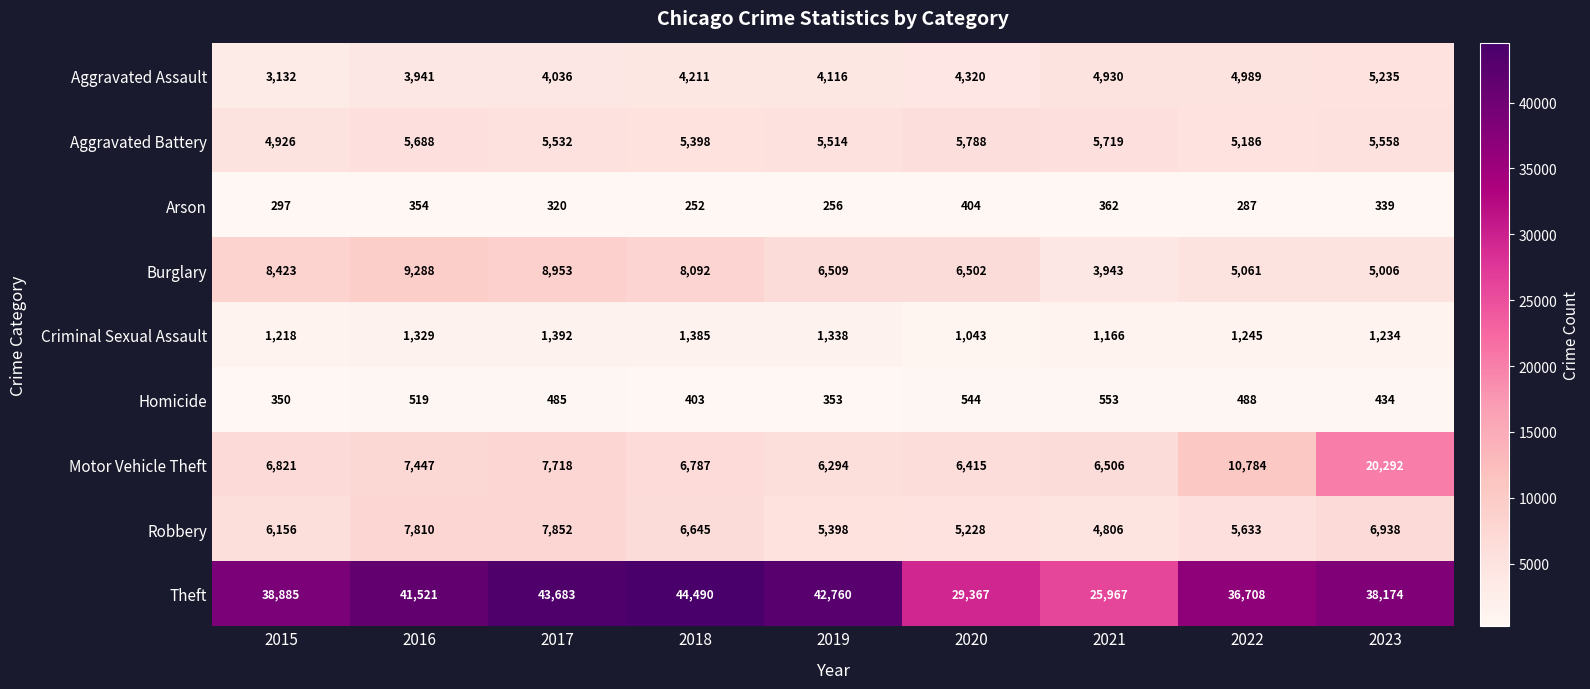

Which series has the largest total across all categories?

Theft